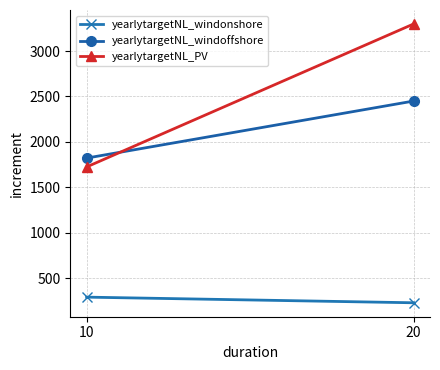

What is the difference between the highest and lowest values at 10?

1531.1